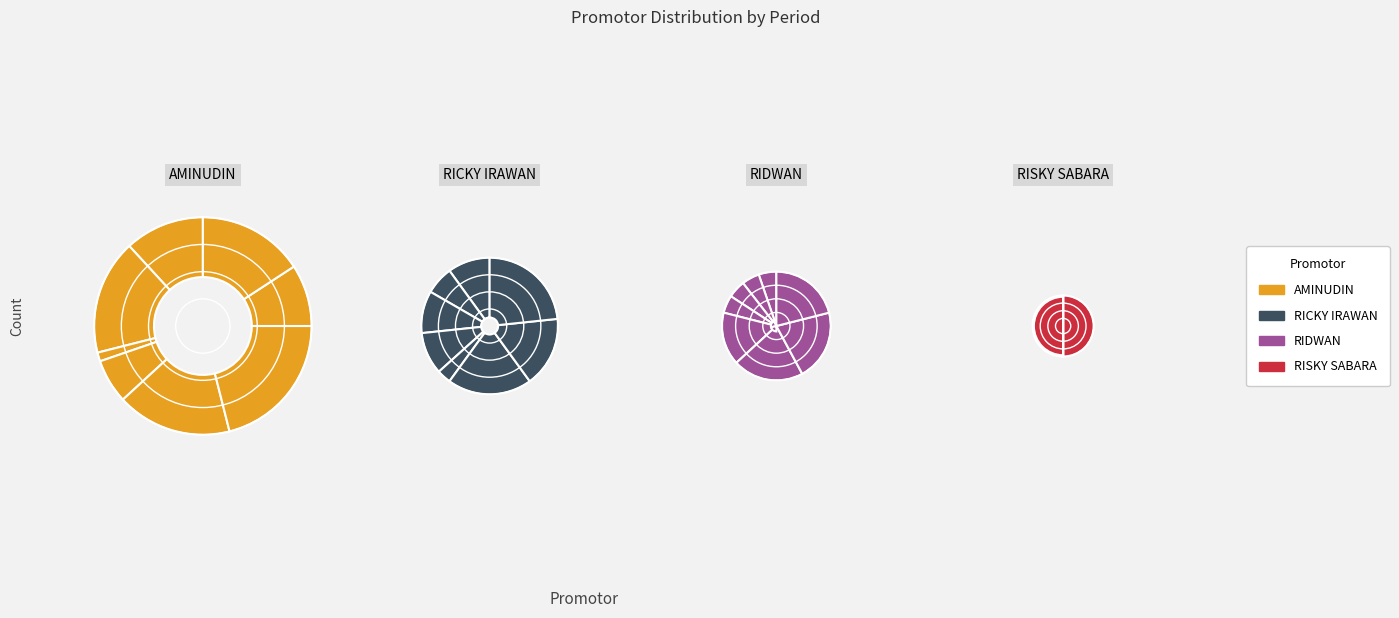

What percentage is the 2 slice, to the nearest percent?

3%